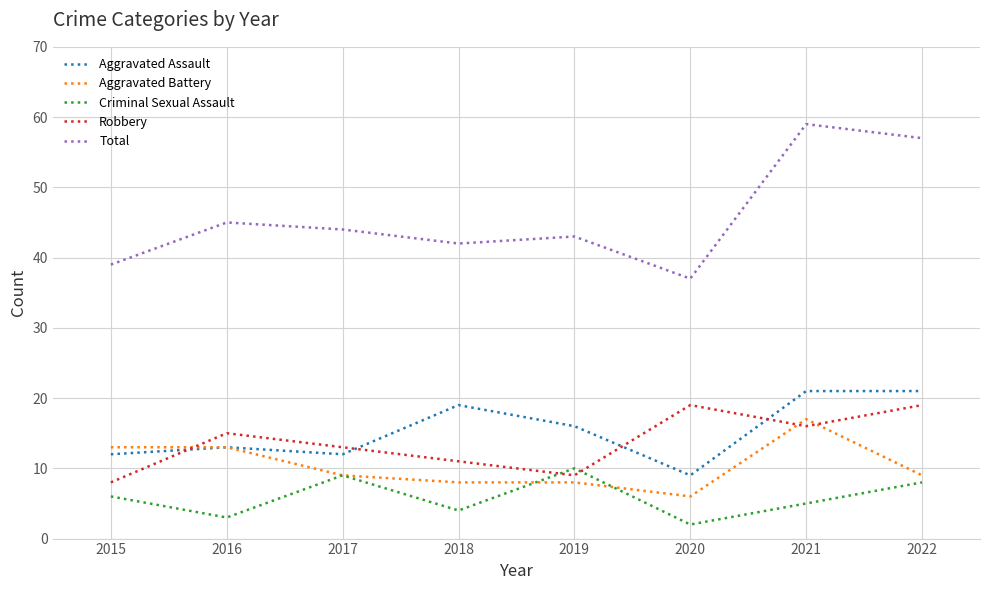

True or false: Aggravated Assault has a value of 9 at 2016.

False